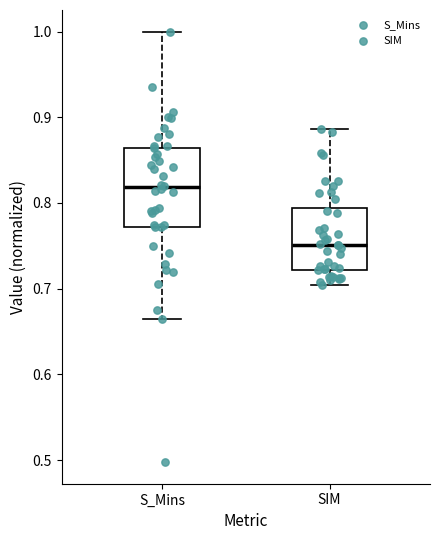

Which box is the tallest, from its lower edge to its upper edge?

S_Mins